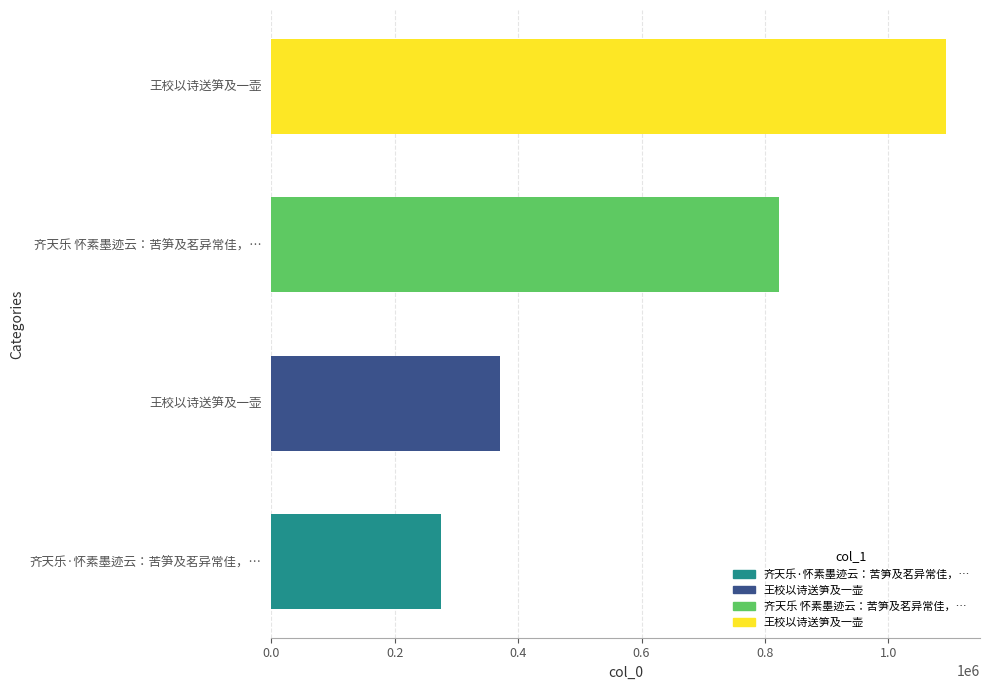

How many categories are shown in the chart?

4